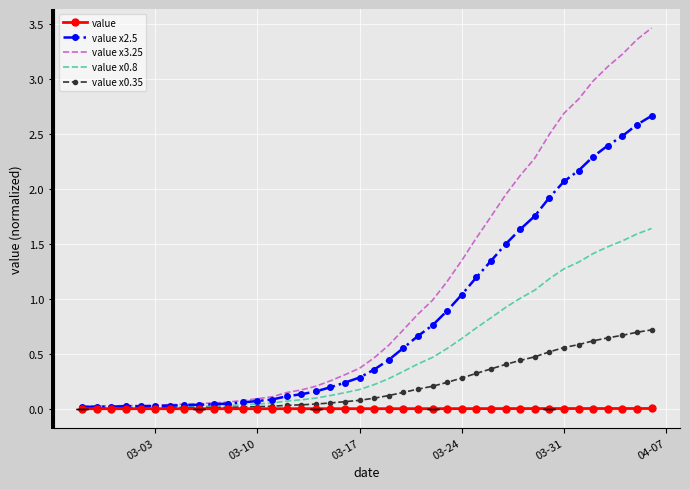

Which series has the largest total across all categories?

value x3.25